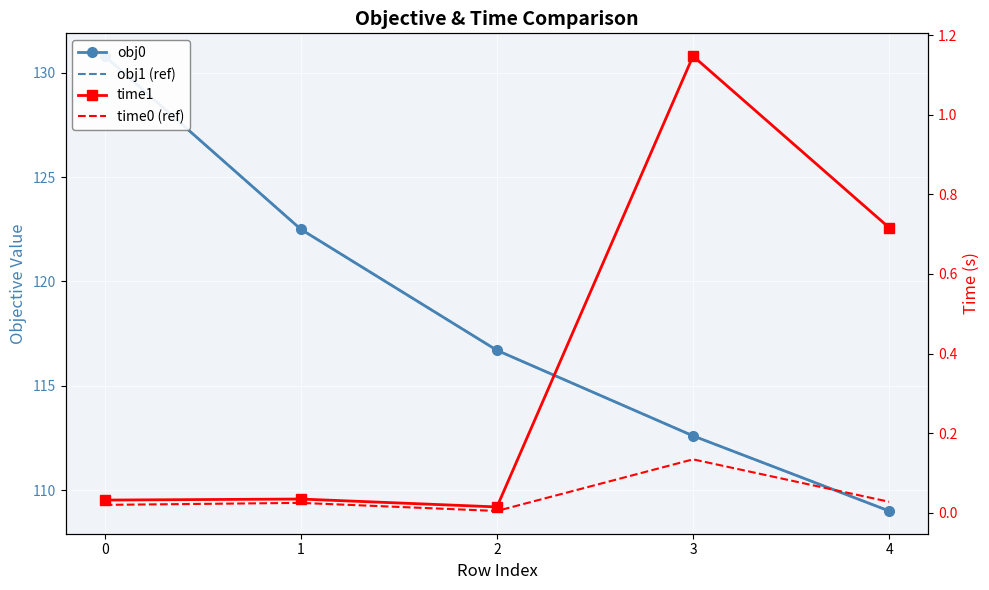

At 1, list the series in order from largest to smallest.

obj0, obj1 (ref), time1, time0 (ref)